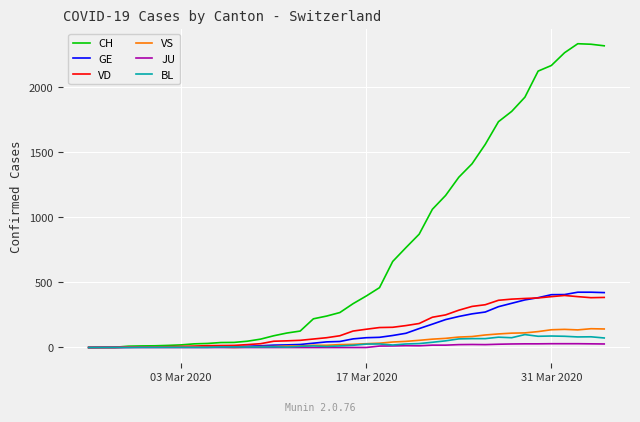

Which series has the widest spread of values?

CH